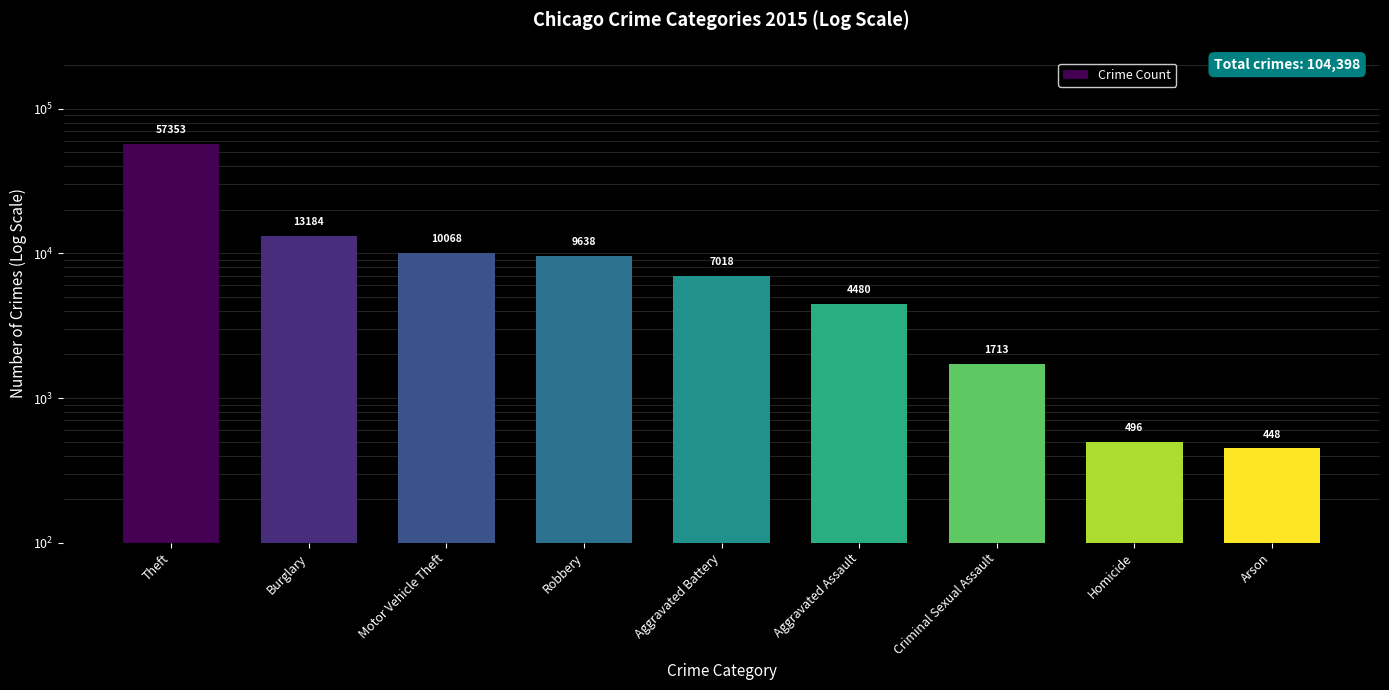

Are the bars horizontal?

No